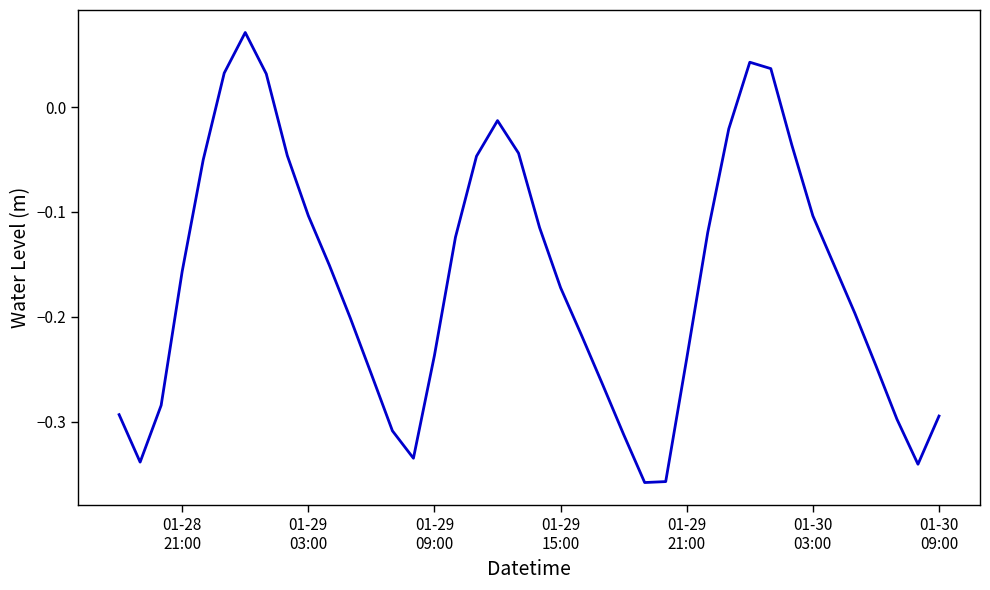

What is the difference between the maximum and minimum values?

0.4